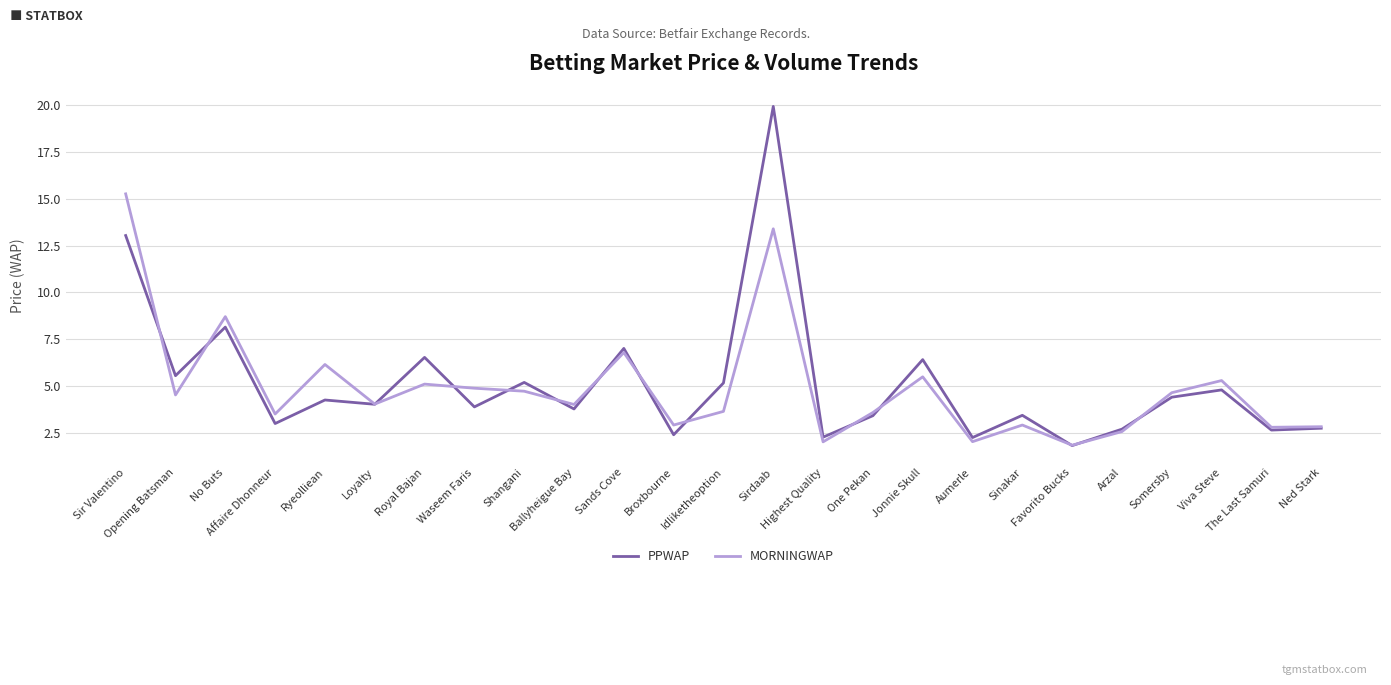

How many lines are shown in the chart?

2